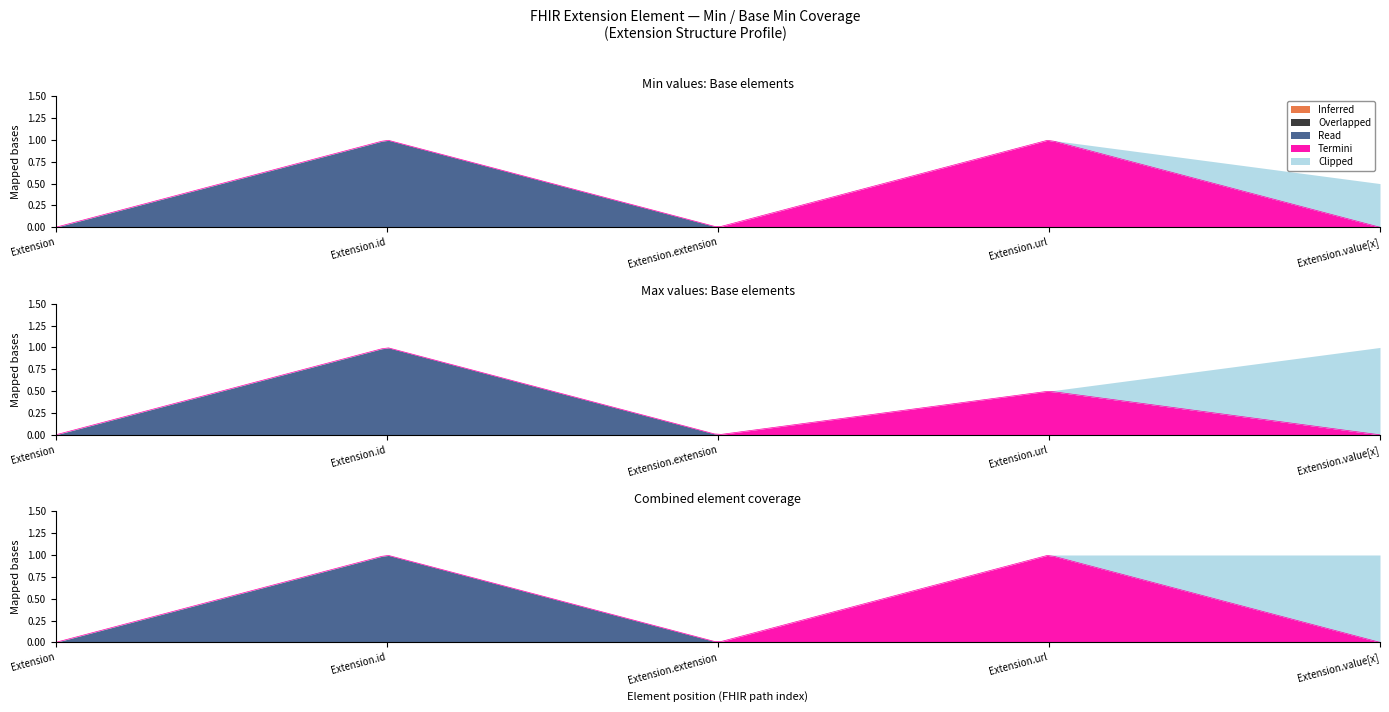

How many times do Clipped and Termini cross each other?

1